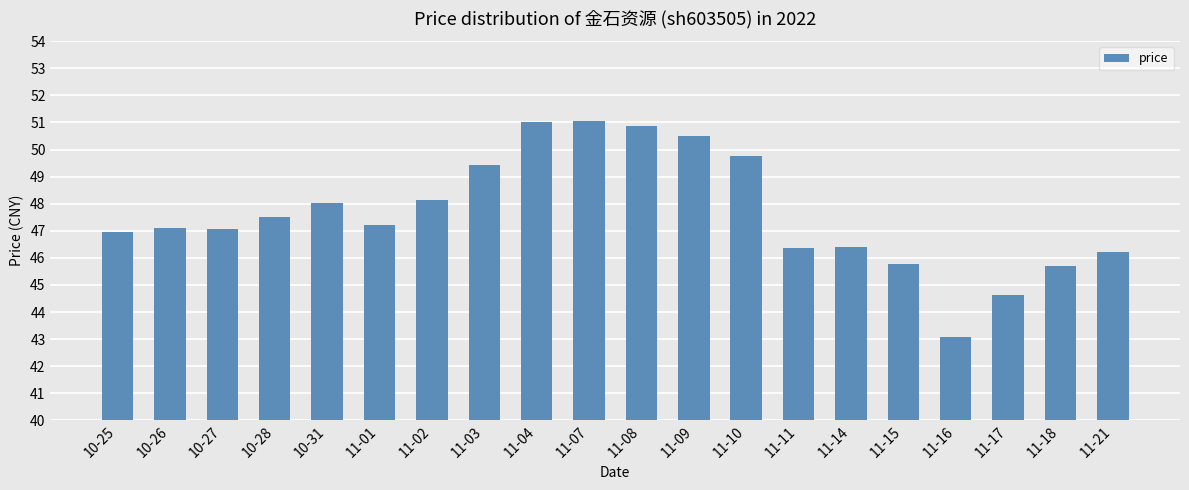

What is the ratio of the value at 10-31 to the value at 10-26?

1.0